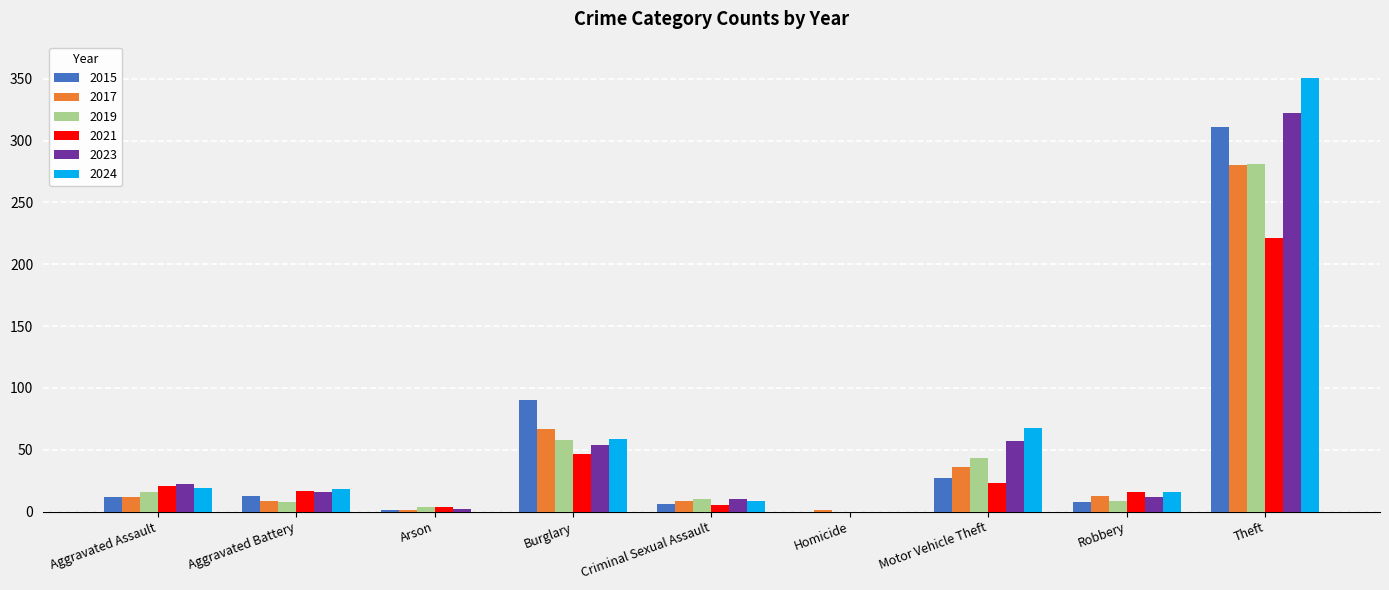

How many positive values does the 2019 series have?

8